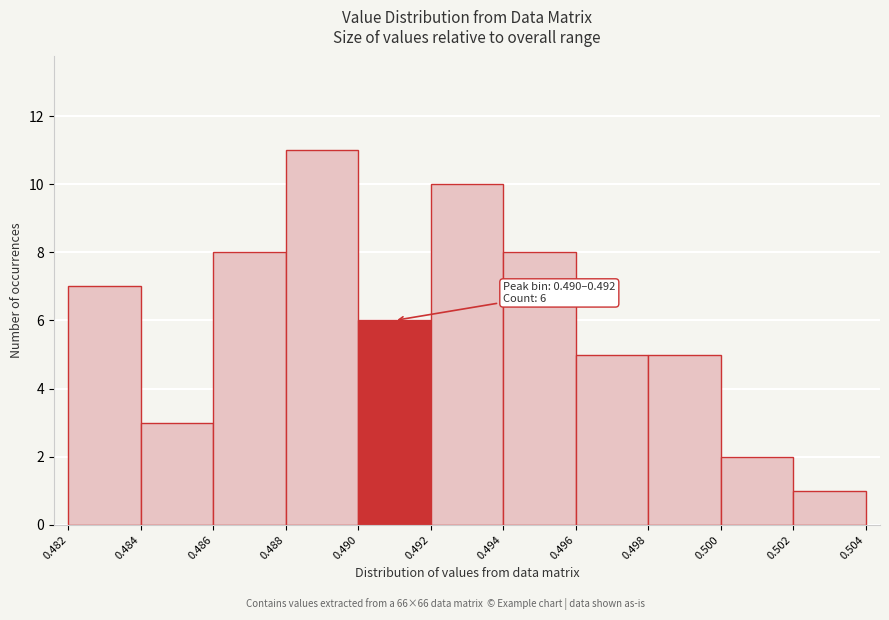

Over which range of the x-axis is the bar tallest?

0.488 to 0.490